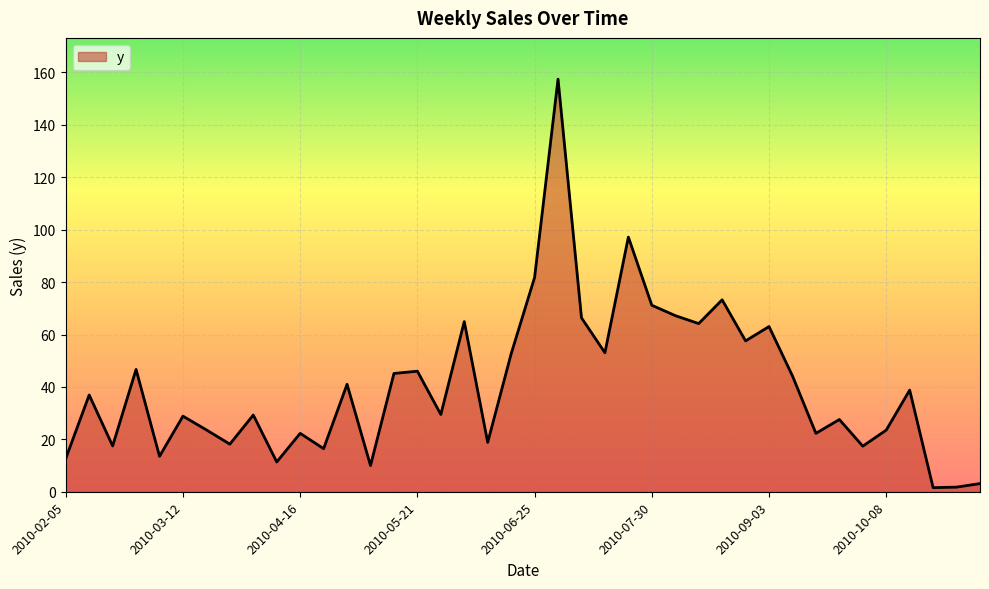

What is the difference between the maximum and minimum values?

155.9